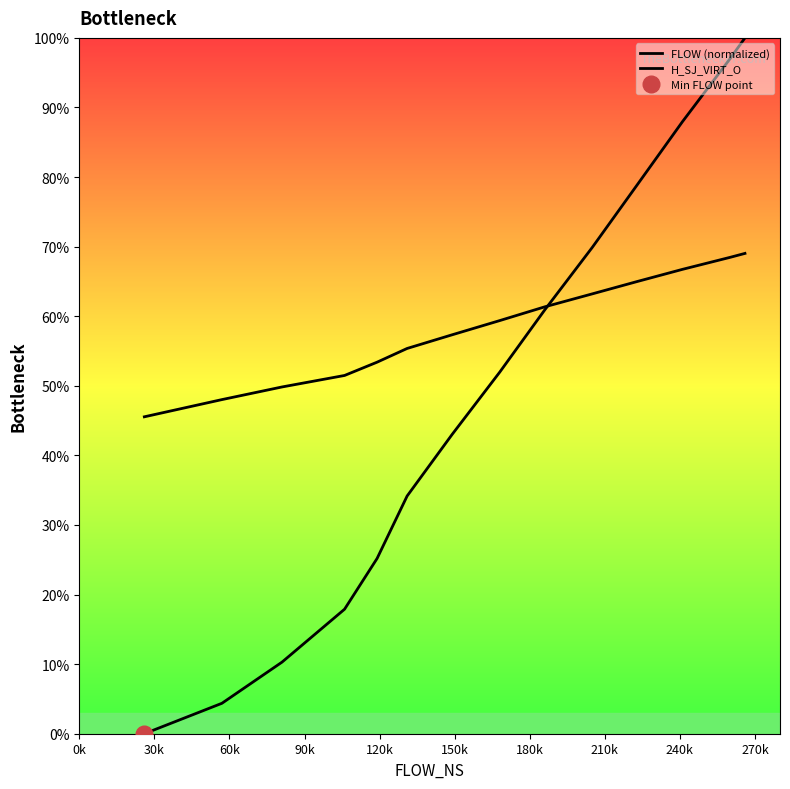

Does the chart display data point markers on the line(s)?

No